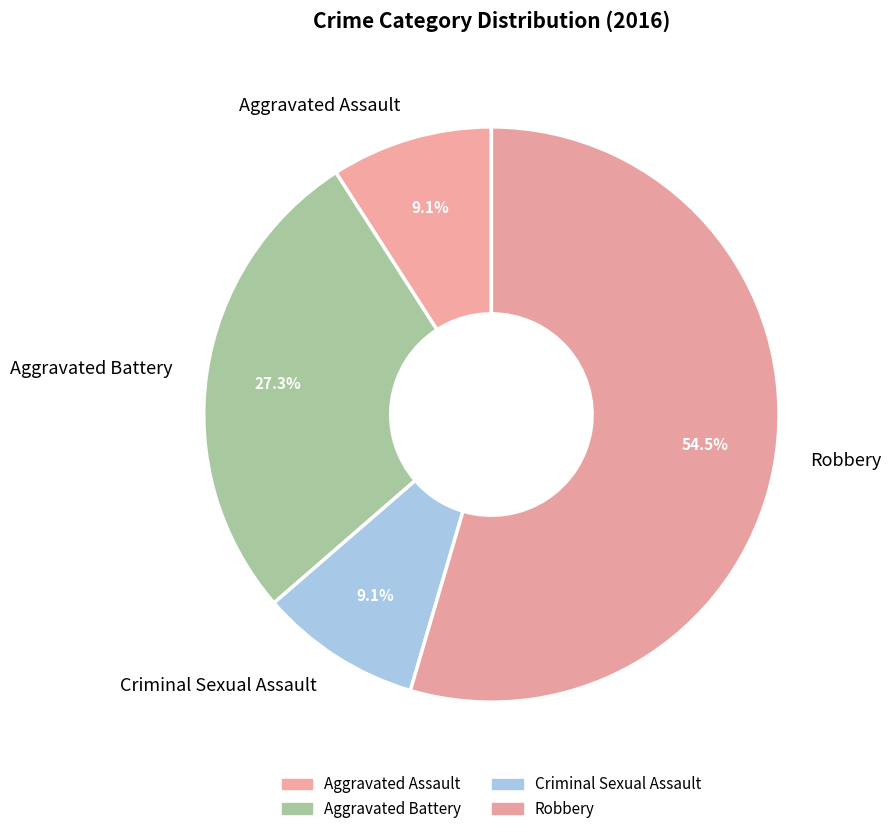

What is the ratio of the value at Aggravated Battery to the value at Criminal Sexual Assault?

3.0